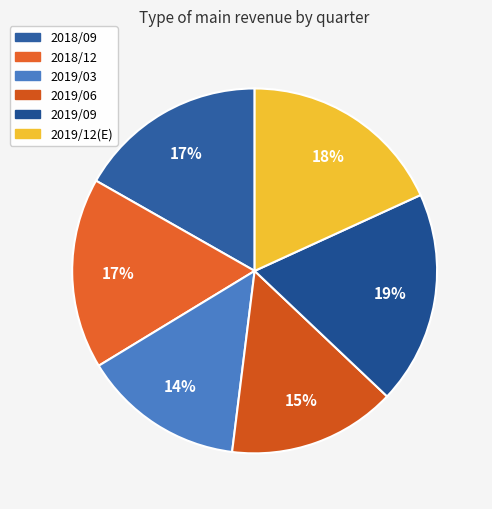

The 2019/06 slice represents 4% of the pie. True or false?

False